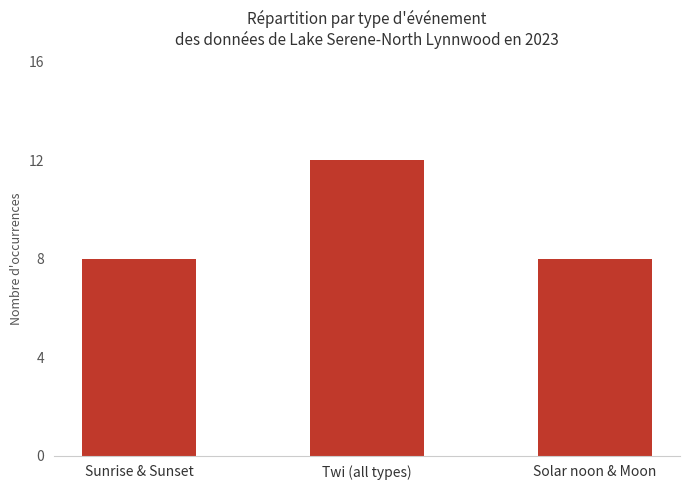

Are the bars horizontal?

No